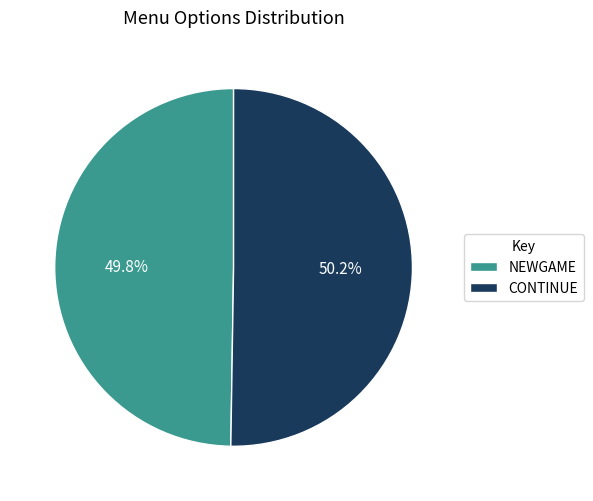

How many slices are in this pie chart?

2